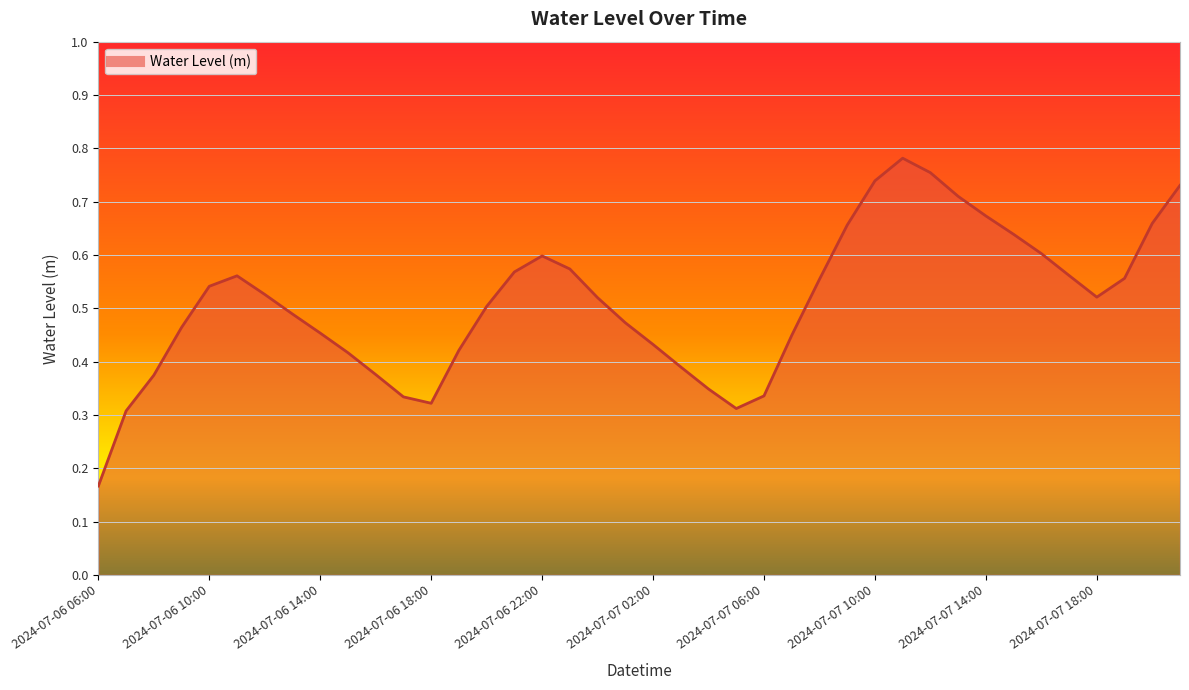

Reading left to right, transcribe all the data shown in this chart.

2024-07-06 06:00=0.2	2024-07-06 07:00=0.3	2024-07-06 08:00=0.4	2024-07-06 09:00=0.5	2024-07-06 10:00=0.5	2024-07-06 11:00=0.6	2024-07-06 12:00=0.5	2024-07-06 13:00=0.5	2024-07-06 14:00=0.5	2024-07-06 15:00=0.4	2024-07-06 16:00=0.4	2024-07-06 17:00=0.3	2024-07-06 18:00=0.3	2024-07-06 19:00=0.4	2024-07-06 20:00=0.5	2024-07-06 21:00=0.6	2024-07-06 22:00=0.6	2024-07-06 23:00=0.6	2024-07-07 00:00=0.5	2024-07-07 01:00=0.5	2024-07-07 02:00=0.4	2024-07-07 03:00=0.4	2024-07-07 04:00=0.3	2024-07-07 05:00=0.3	2024-07-07 06:00=0.3	2024-07-07 07:00=0.4	2024-07-07 08:00=0.6	2024-07-07 09:00=0.7	2024-07-07 10:00=0.7	2024-07-07 11:00=0.8	2024-07-07 12:00=0.8	2024-07-07 13:00=0.7	2024-07-07 14:00=0.7	2024-07-07 15:00=0.6	2024-07-07 16:00=0.6	2024-07-07 17:00=0.6	2024-07-07 18:00=0.5	2024-07-07 19:00=0.6	2024-07-07 20:00=0.7	2024-07-07 21:00=0.7